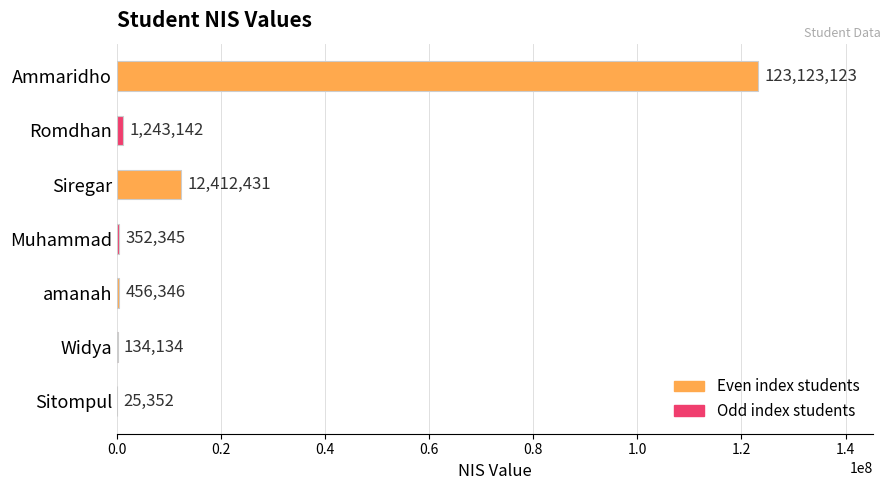

The chart shows a value of 1243142 at Romdhan. True or false?

True